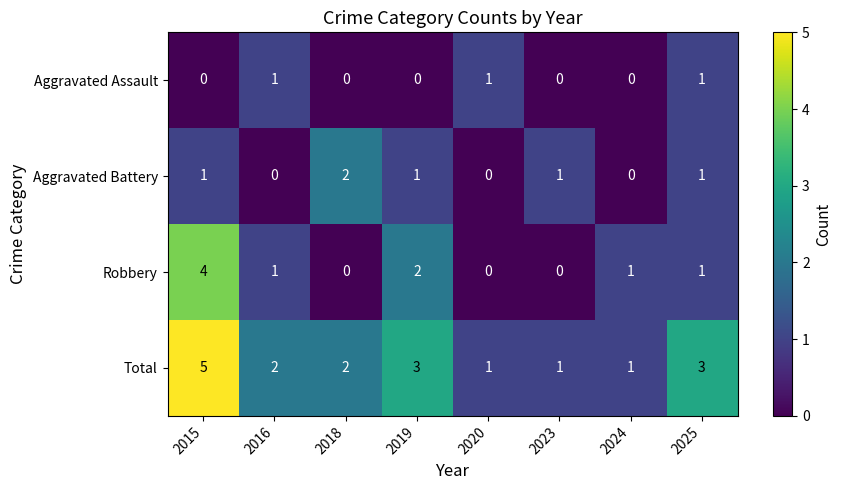

At which label is Robbery closest to 2?

2019